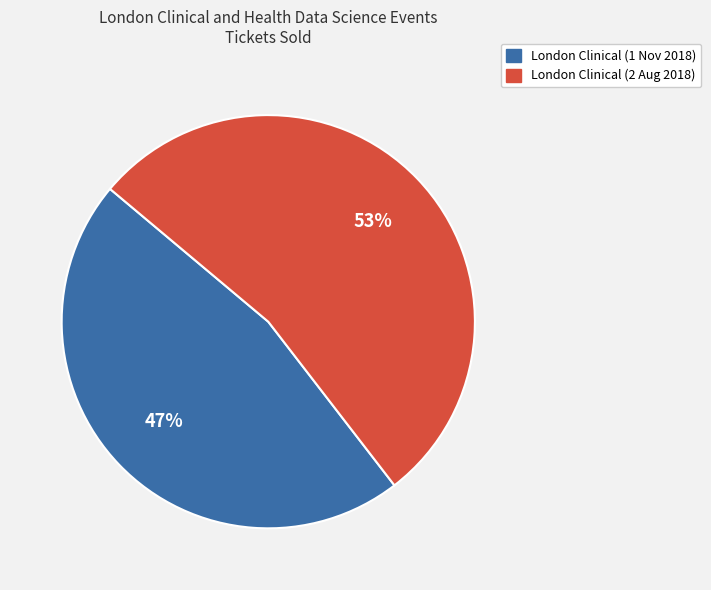

Count the number of slices in the pie.

2